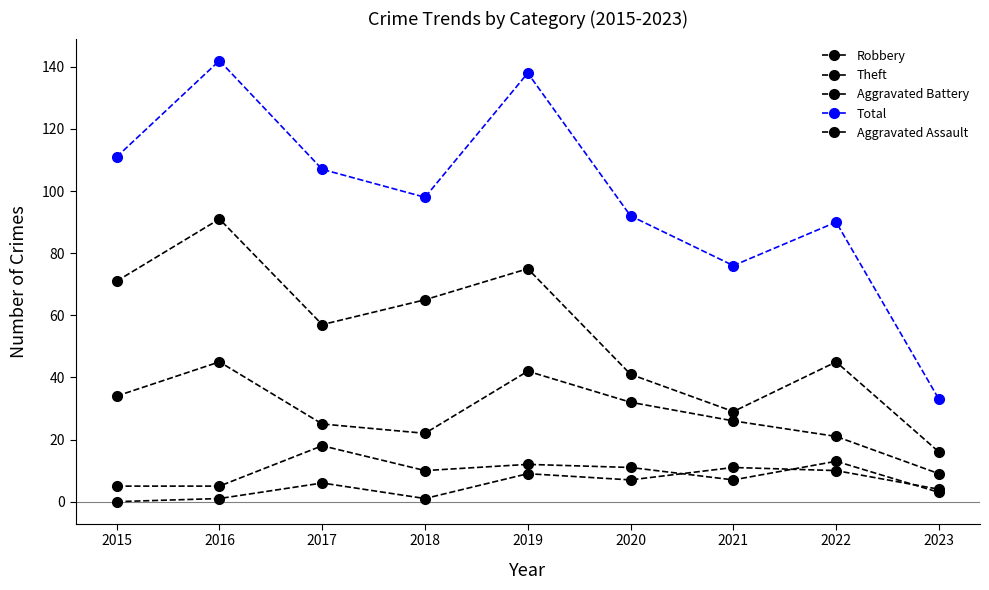

Rank the categories by Aggravated Assault value from lowest to highest.

2015, 2016, 2018, 2023, 2017, 2020, 2019, 2022, 2021